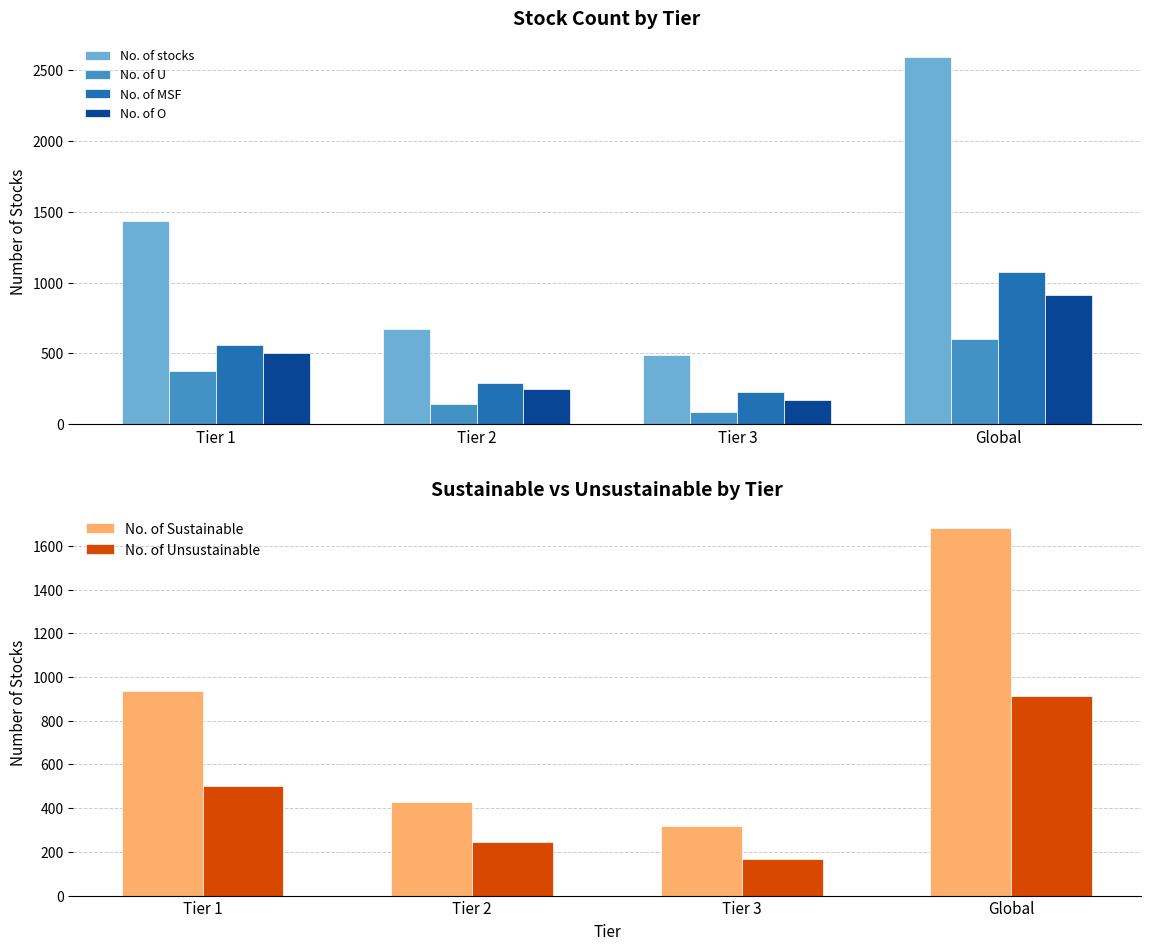

How many series are shown in this chart?

6